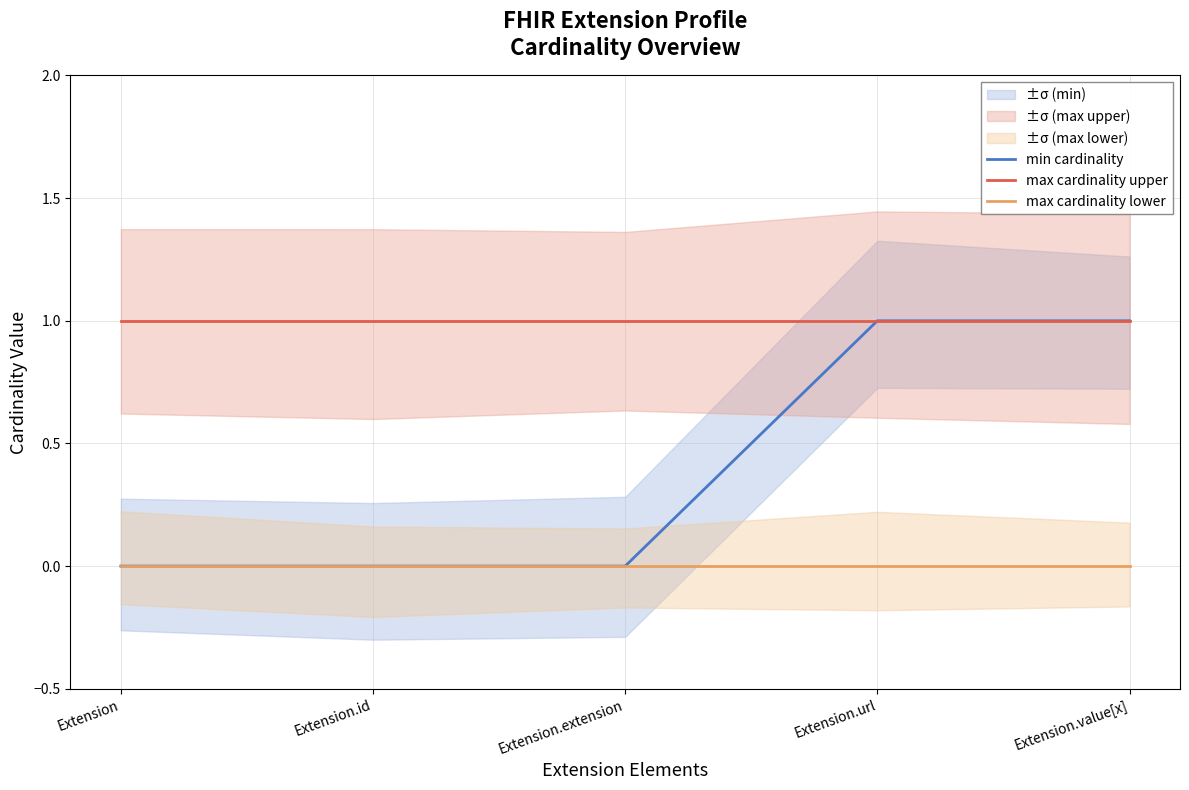

Rank the series at Extension from lowest to highest value.

min cardinality, max cardinality lower, max cardinality upper